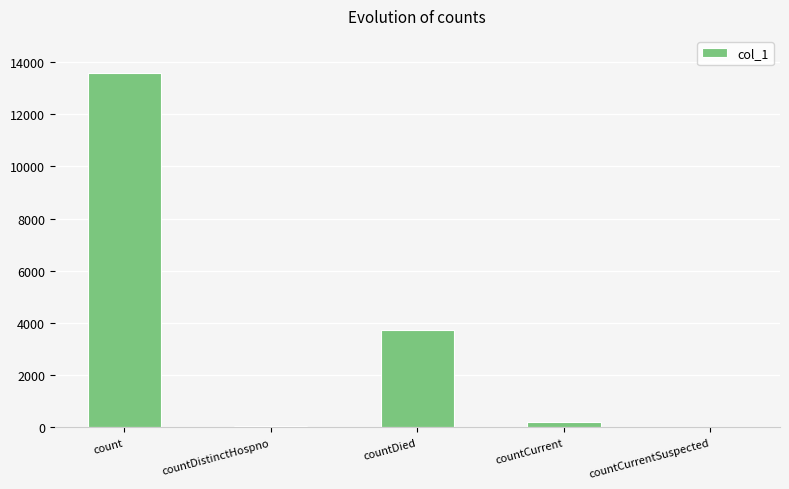

What is the average value?

3517